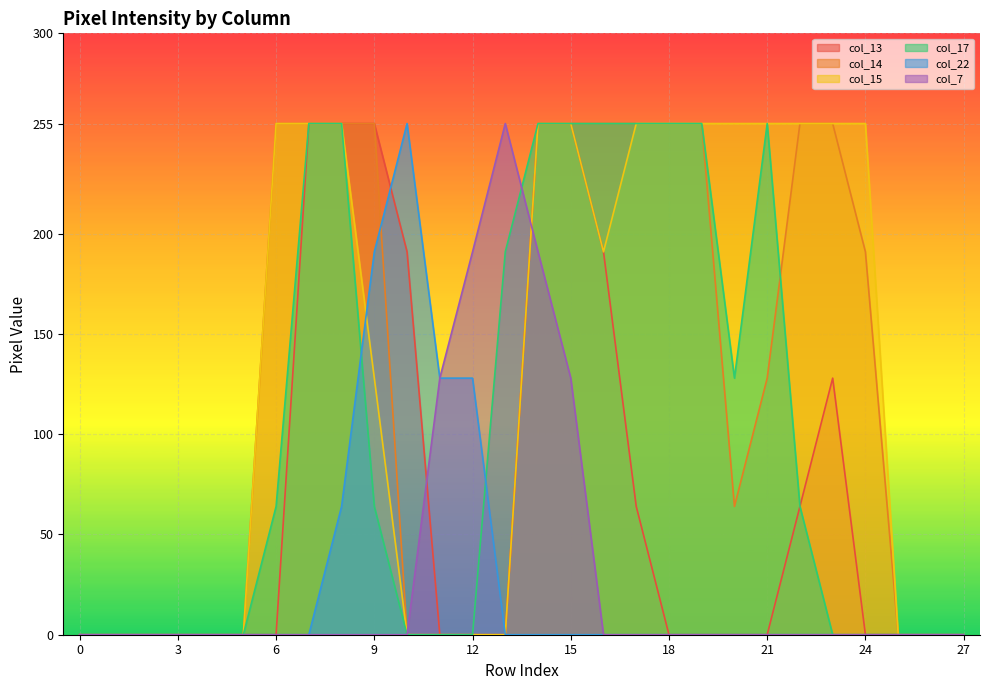

What is the highest value of the col_14 series?

255